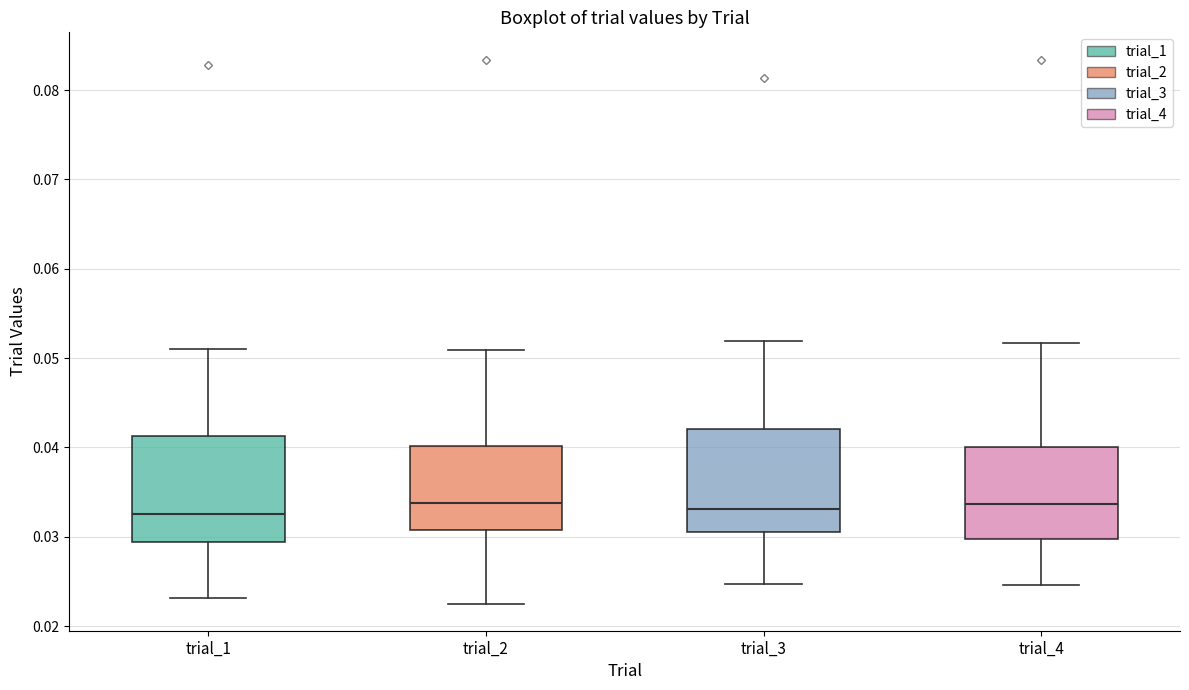

Reading left to right, read every box against the y-axis: the position of its median line, the range the box covers, and the ends of its whiskers. The values are not printed on the chart, so give them approximately, as read against the axis.

trial_1: median 0.033, box 0.029 to 0.041, whiskers 0.023 to 0.051
trial_2: median 0.034, box 0.031 to 0.040, whiskers 0.023 to 0.051
trial_3: median 0.033, box 0.030 to 0.042, whiskers 0.025 to 0.052
trial_4: median 0.034, box 0.030 to 0.040, whiskers 0.025 to 0.052